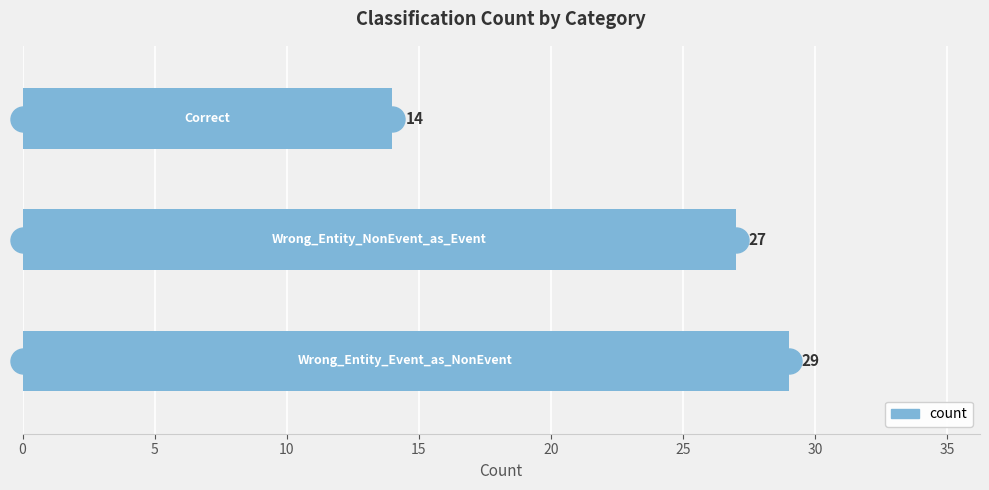

What is the maximum value shown in the chart?

29